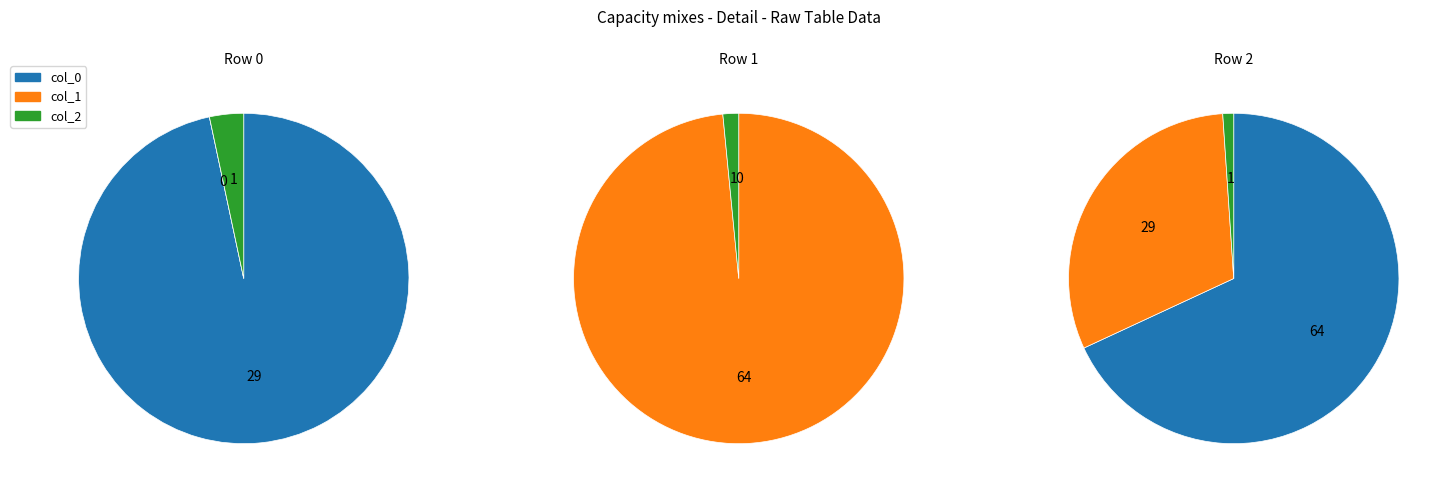

Rank the series by their maximum value, from highest to lowest.

values_row1, values_row2, values_row0